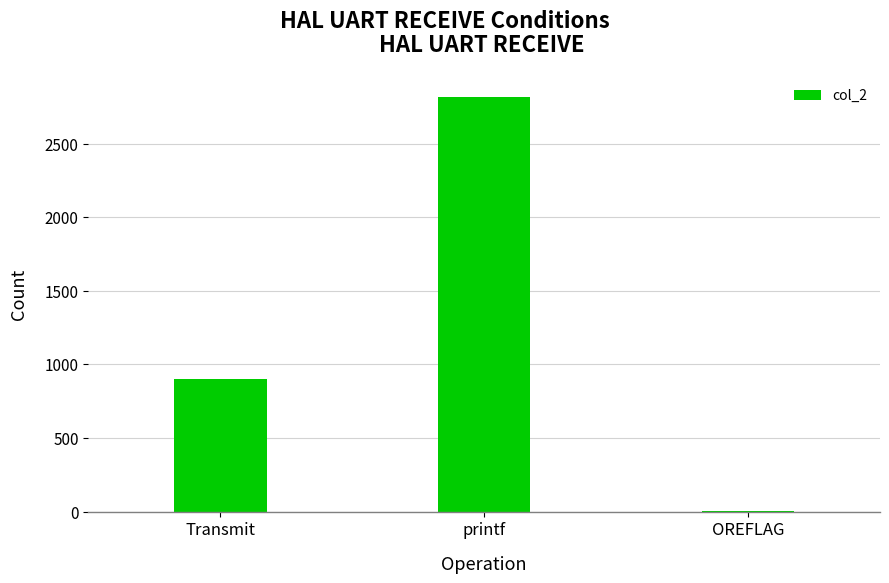

What is the change in value from Transmit to OREFLAG?

-897